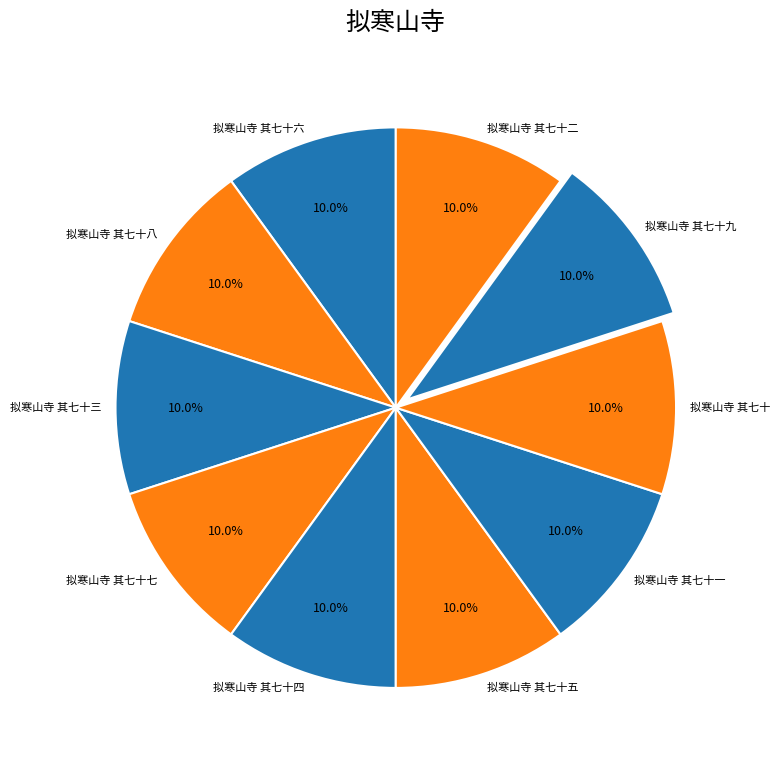

How many segments does this pie chart have?

10